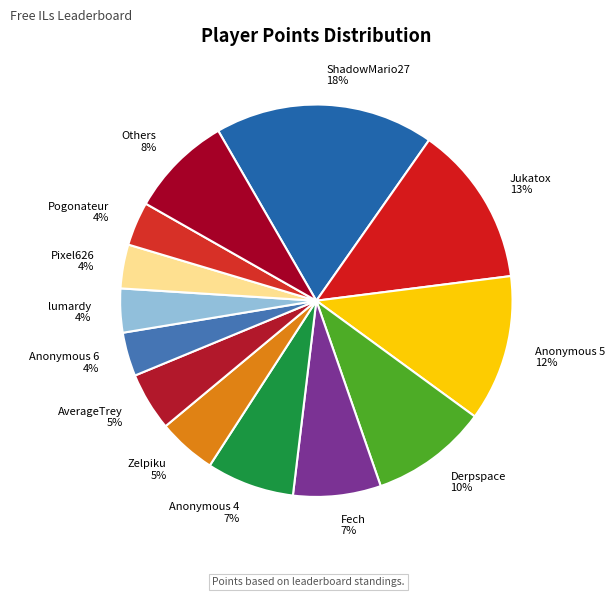

To the nearest percent, what is the difference between the largest and smallest slice percentages?

14%